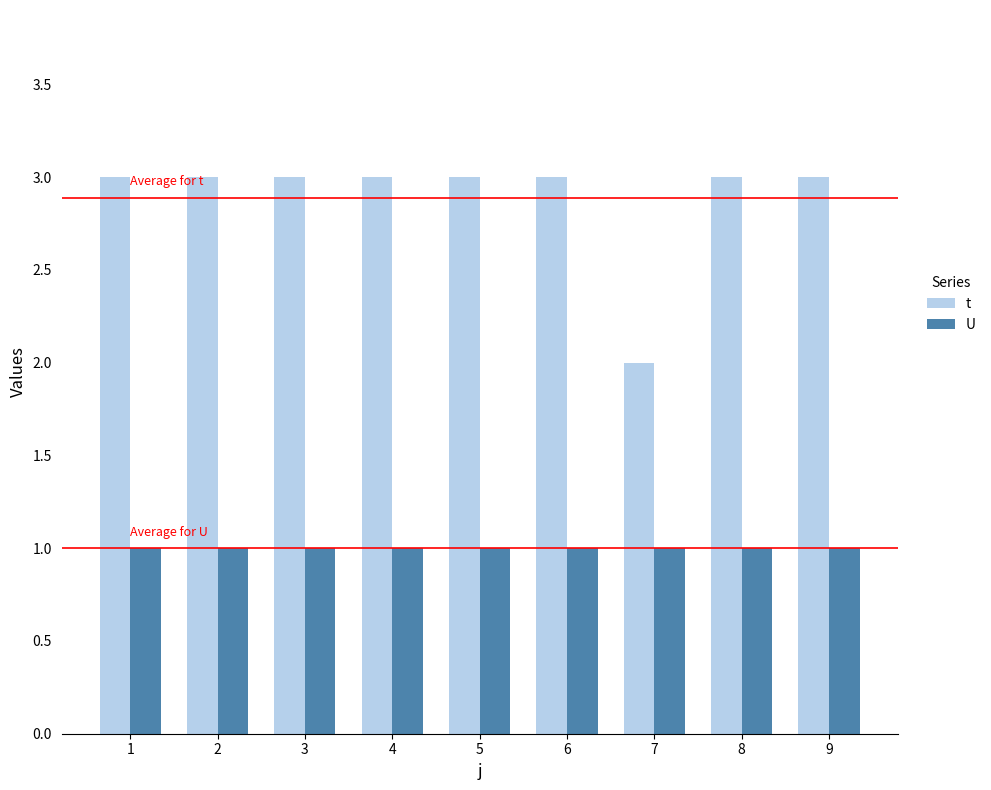

True or false: t has a value of 5 at 1.

False